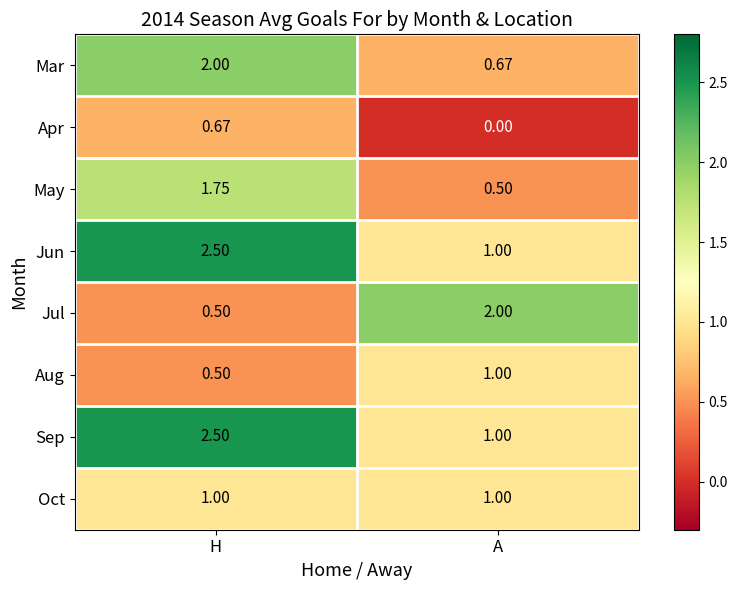

Where is Sep nearest to the value 1?

A